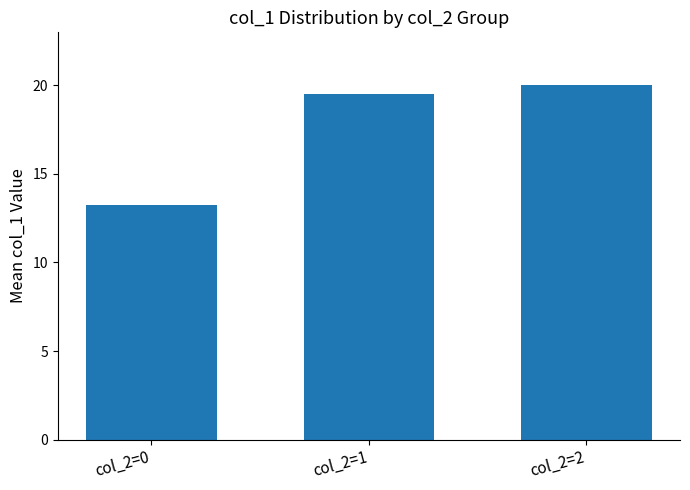

Approximately how many times larger is the value at col_2=1 compared to col_2=0?

1.5